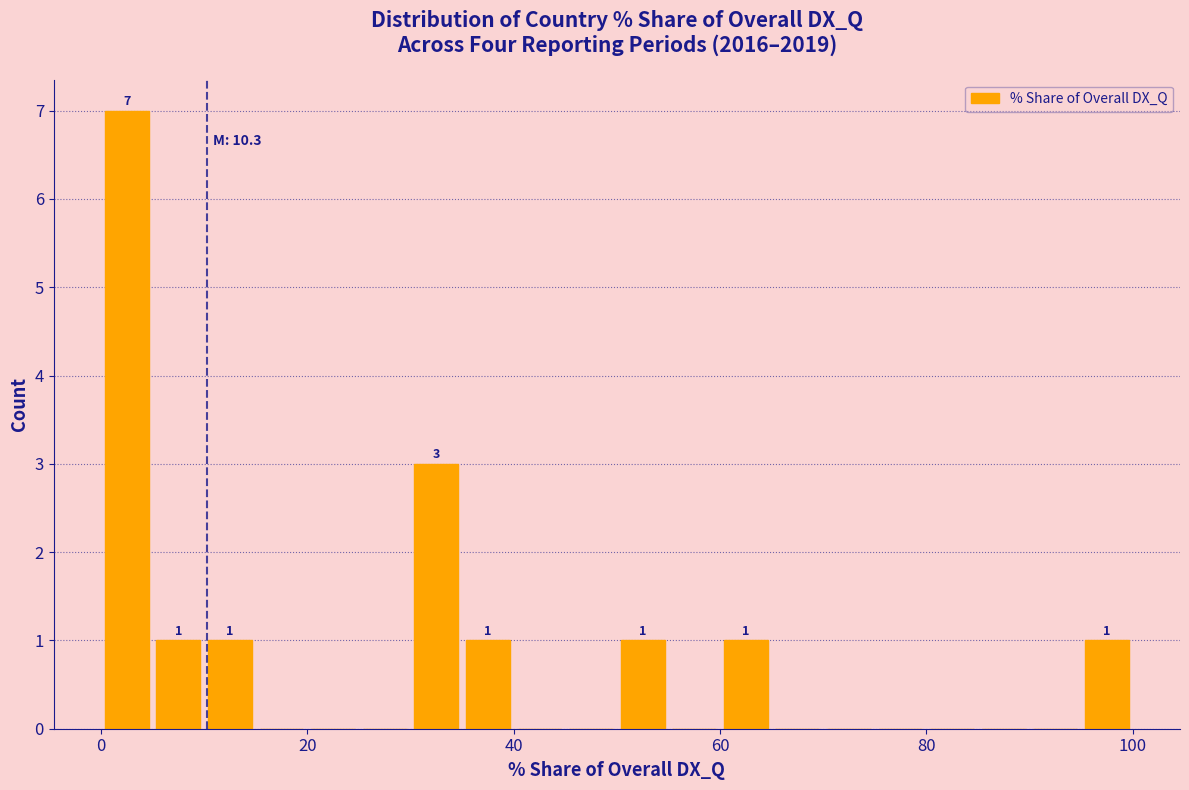

Around what value on the x-axis is the tallest bar? Give the approximate position of its centre, as read against the axis.

2